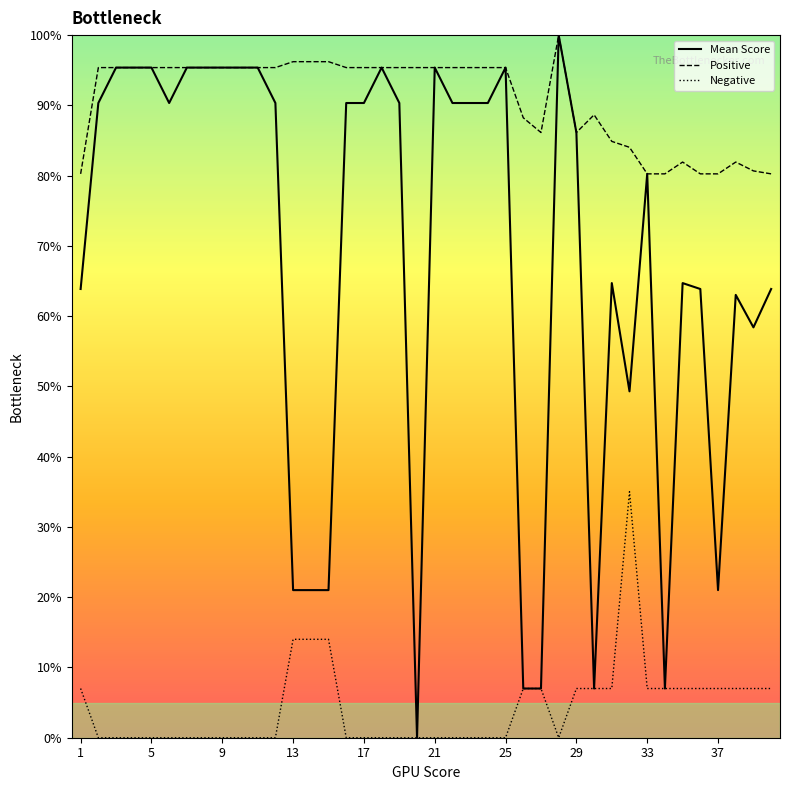

Reading left to right, transcribe all the data shown in this chart.

Mean Score: 1=63.9	2=90.3	3=95.4	4=95.4	5=95.4	6=90.3	7=95.4	8=95.4	9=95.4	10=95.4	11=95.4	12=90.3	13=21.0	14=21.0	15=21.0	16=90.3	17=90.3	18=95.4	19=90.3	20=0.0	21=95.4	22=90.3	23=90.3	24=90.3	25=95.4	26=7.0	27=7.0	28=100.0	29=86.1	30=7.0	31=64.7	32=49.3	33=80.3	34=7.0	35=64.7	36=63.9	37=21.0	38=63.0	39=58.4	40=63.9
Positive: 1=80.3	2=95.4	3=95.4	4=95.4	5=95.4	6=95.4	7=95.4	8=95.4	9=95.4	10=95.4	11=95.4	12=95.4	13=96.2	14=96.2	15=96.2	16=95.4	17=95.4	18=95.4	19=95.4	20=95.4	21=95.4	22=95.4	23=95.4	24=95.4	25=95.4	26=88.2	27=86.1	28=100.0	29=86.1	30=88.7	31=84.9	32=84.0	33=80.3	34=80.3	35=81.9	36=80.3	37=80.3	38=81.9	39=80.7	40=80.3
Negative: 1=7.0	2=0.0	3=0.0	4=0.0	5=0.0	6=0.0	7=0.0	8=0.0	9=0.0	10=0.0	11=0.0	12=0.0	13=14.0	14=14.0	15=14.0	16=0.0	17=0.0	18=0.0	19=0.0	20=0.0	21=0.0	22=0.0	23=0.0	24=0.0	25=0.0	26=7.0	27=7.0	28=0.0	29=7.0	30=7.0	31=7.0	32=35.0	33=7.0	34=7.0	35=7.0	36=7.0	37=7.0	38=7.0	39=7.0	40=7.0